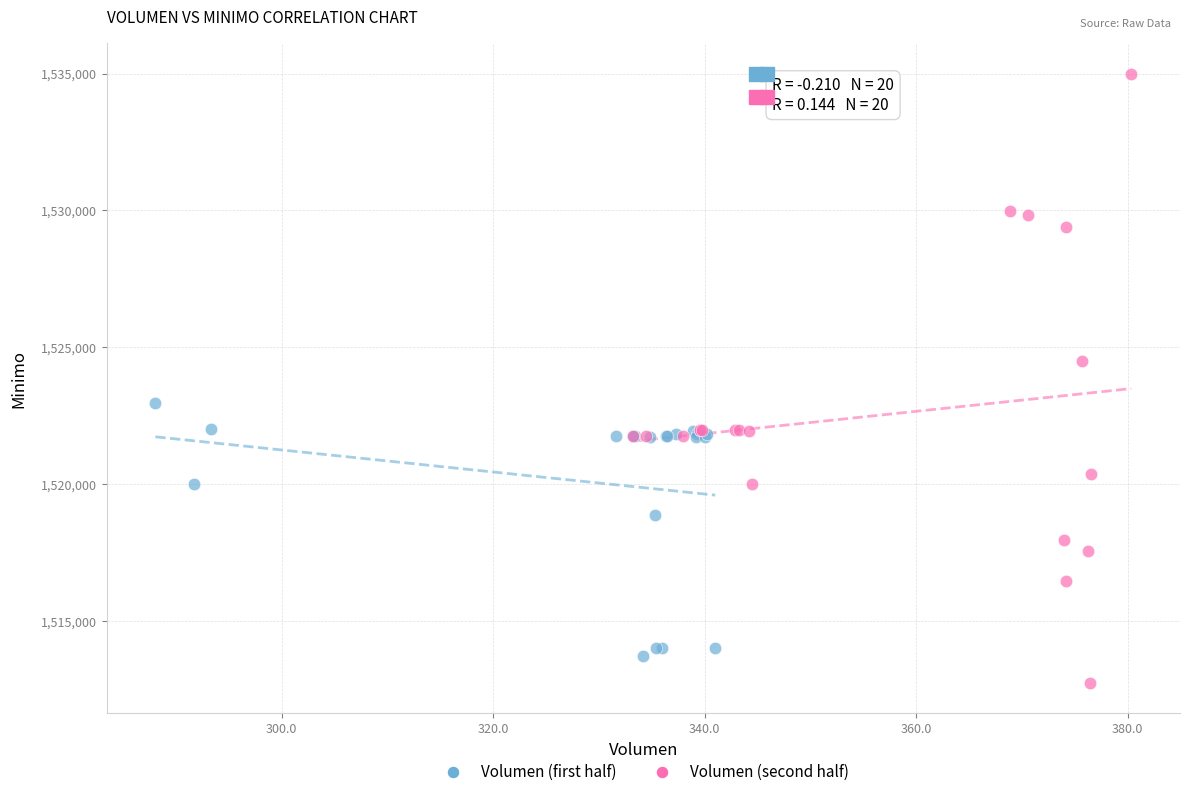

Which series has the widest spread of Y values?

Volumen (second half)